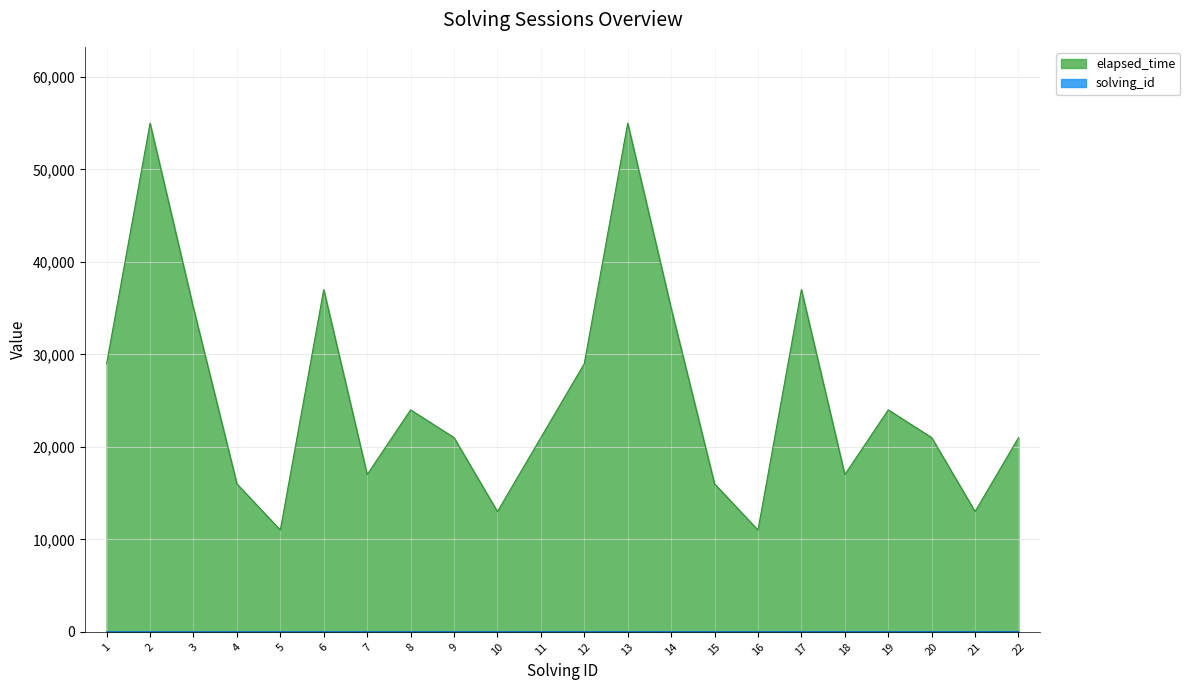

Where does the solving_id series first go above 12?

13